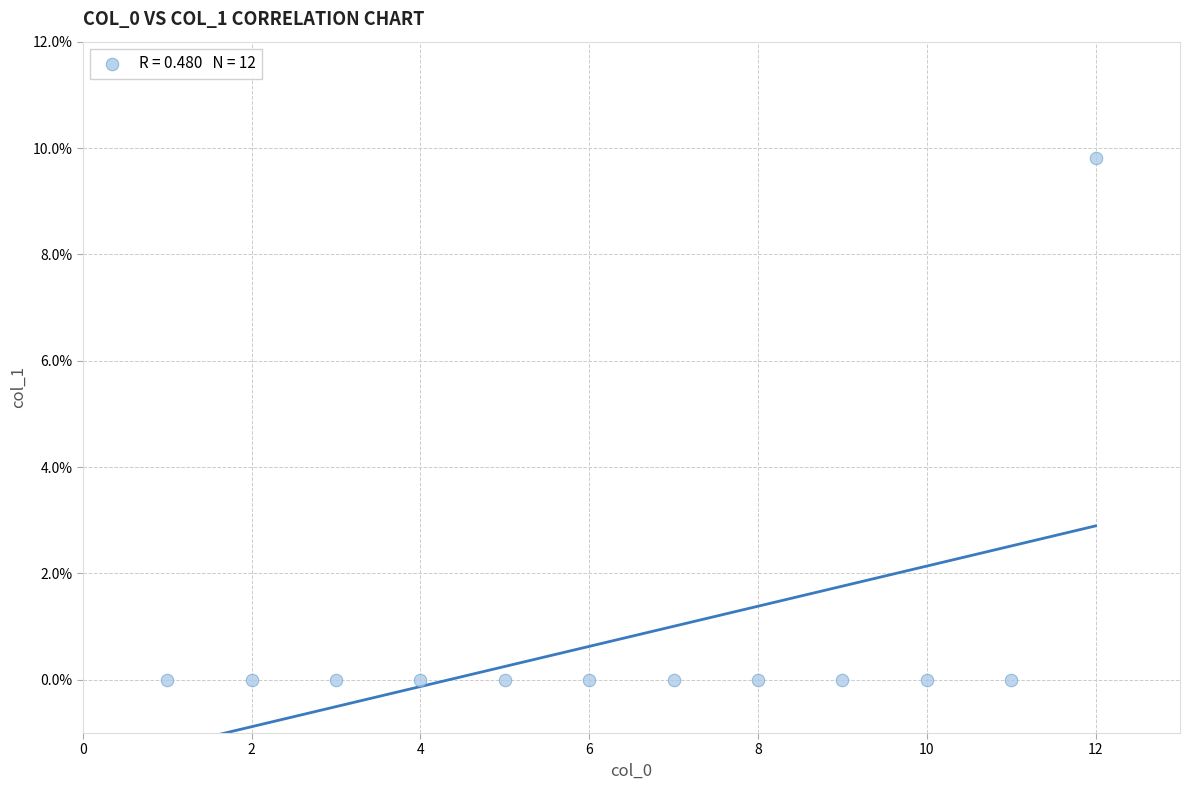

What is the average X value?

6.5